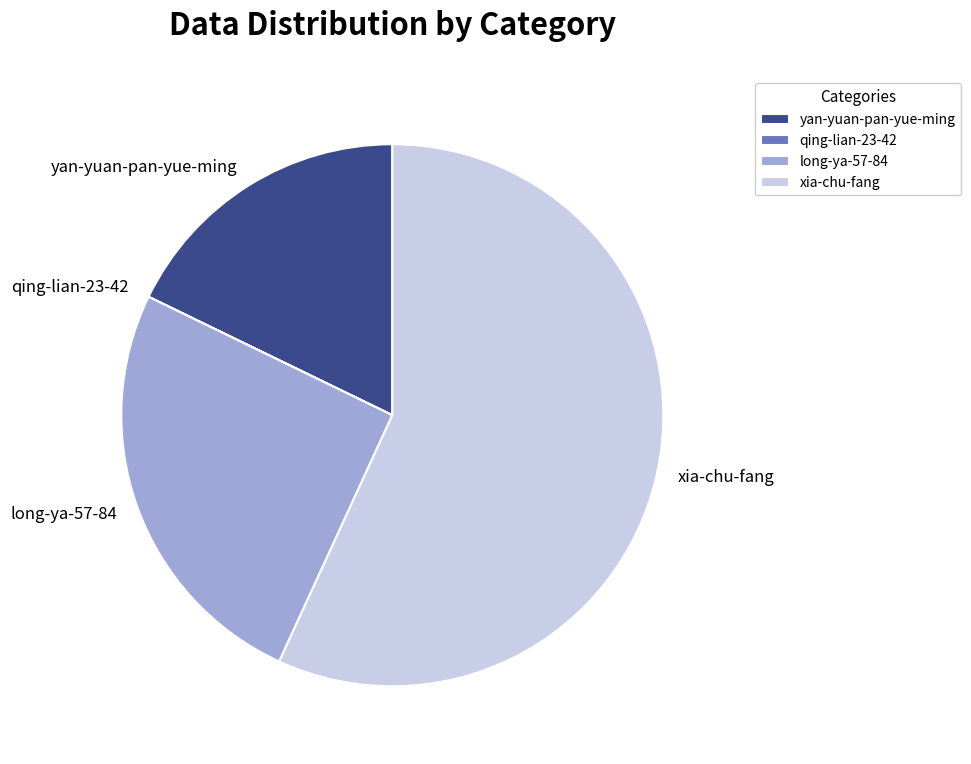

True or false: long-ya-57-84 accounts for 25% of the total.

True